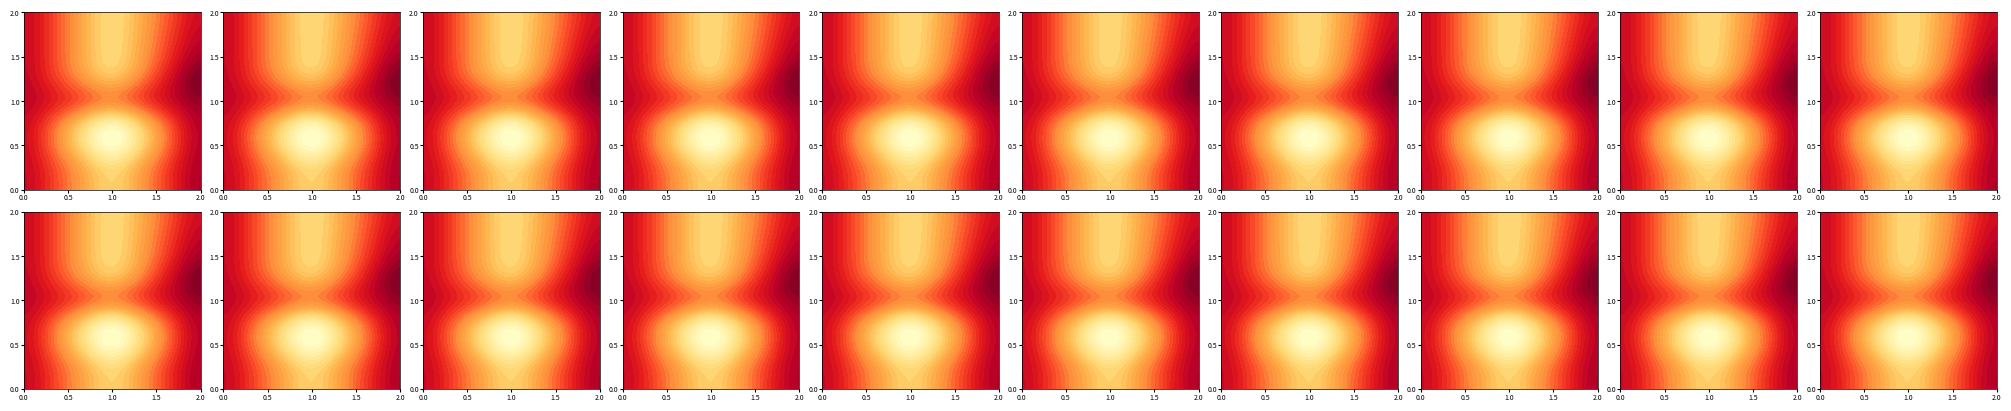

What is the maximum value for 1?

2